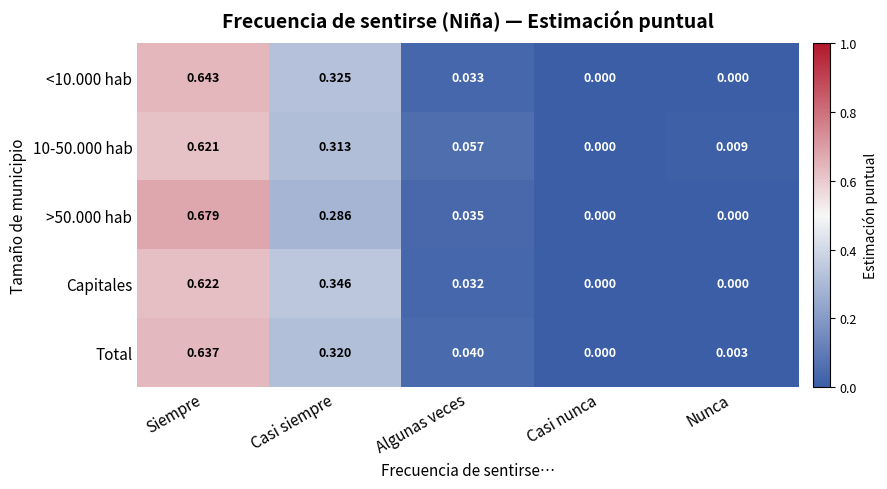

At which label does <10.000 hab reach its peak?

Siempre